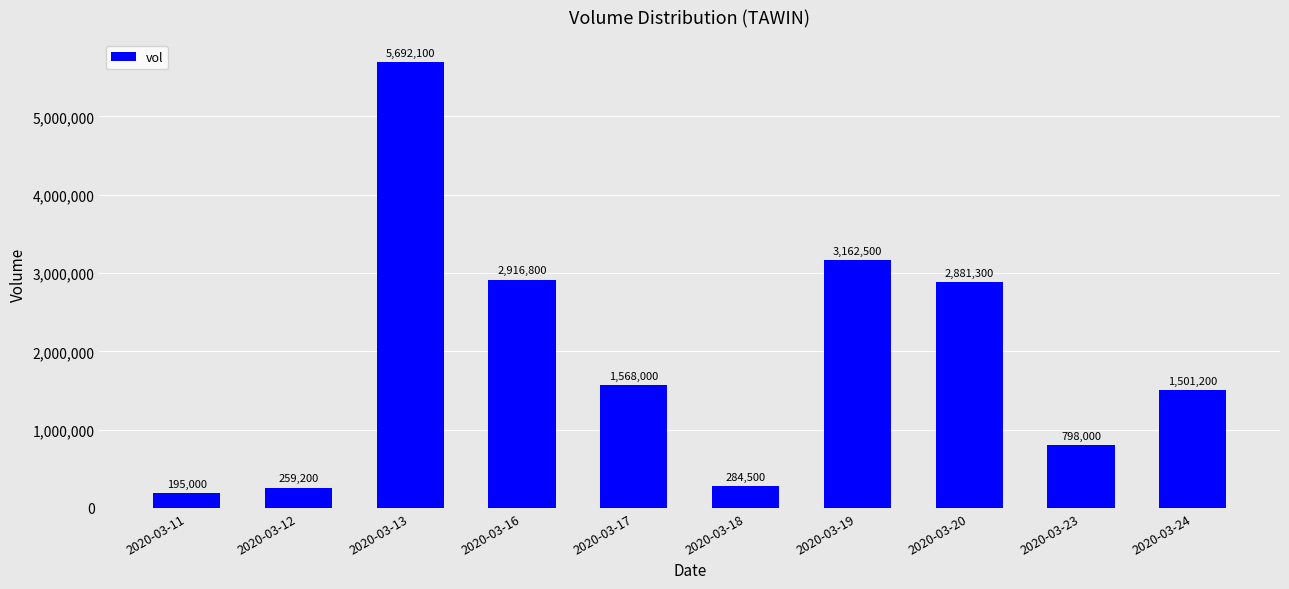

The value at 2020-03-19 is 3162500. True or false?

True